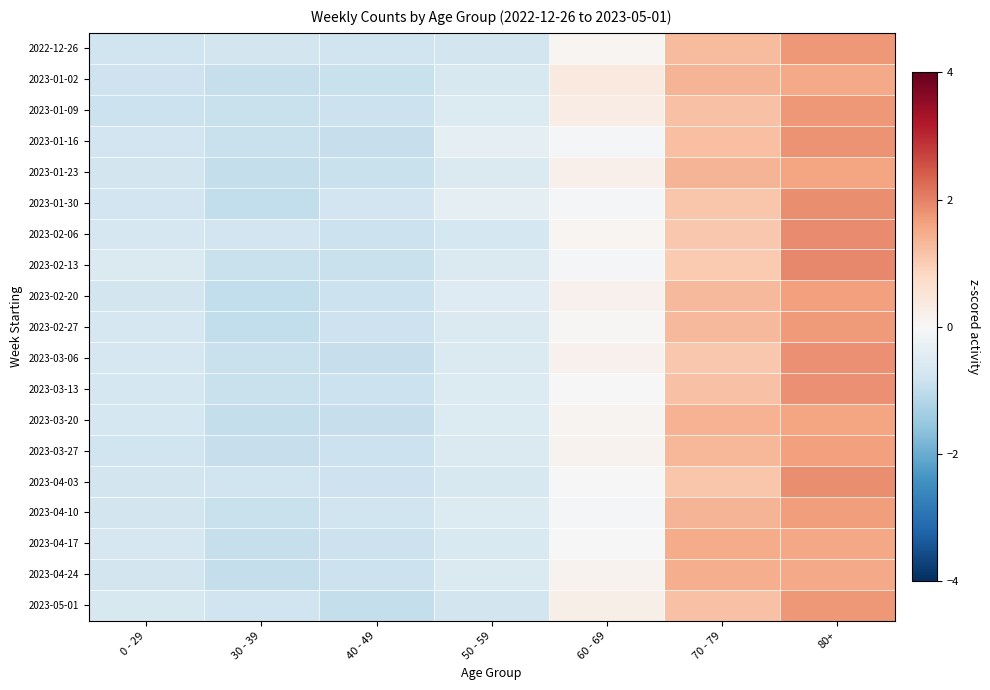

What is the difference between the highest and lowest values at 70 - 79?

0.4